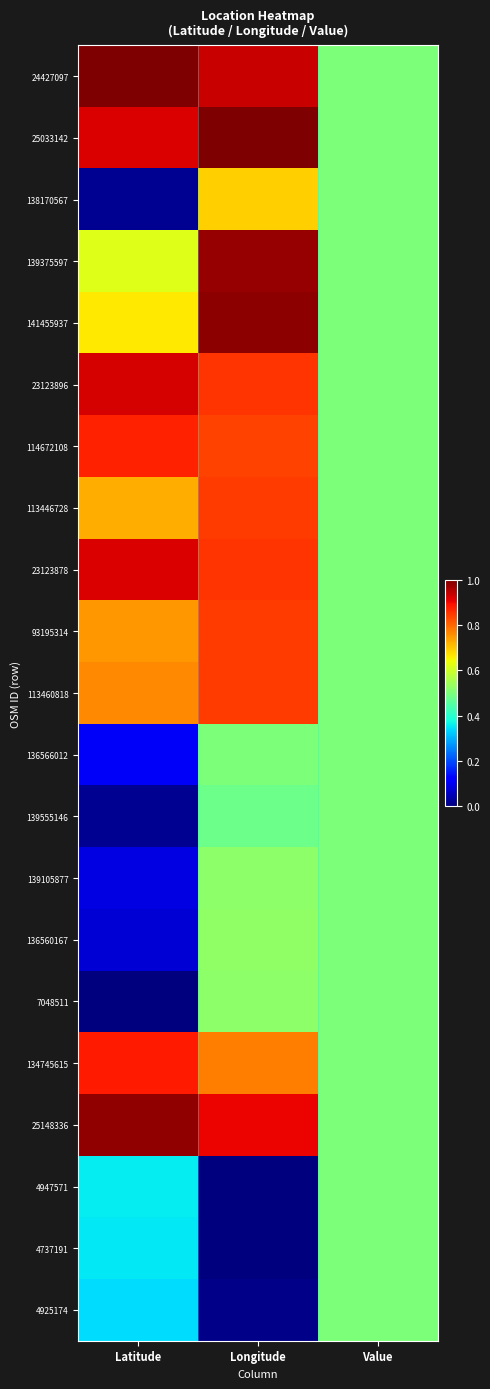

Between Value and Longitude, which is larger?

Longitude